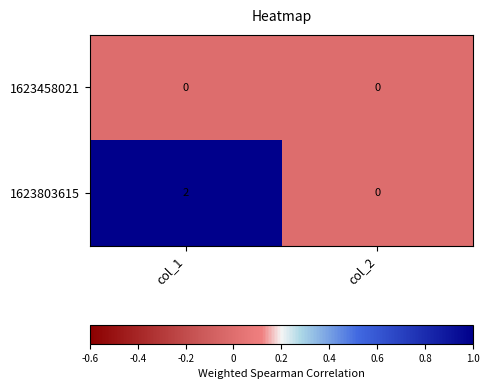

How many distinct data groups are displayed?

2